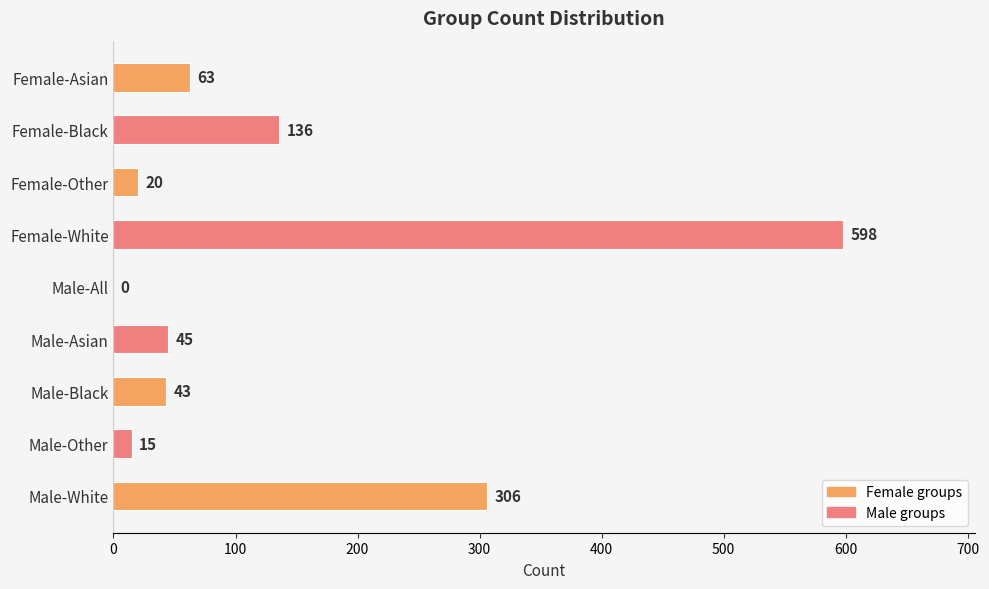

Are the bars grouped side by side (vs. stacked)?

No